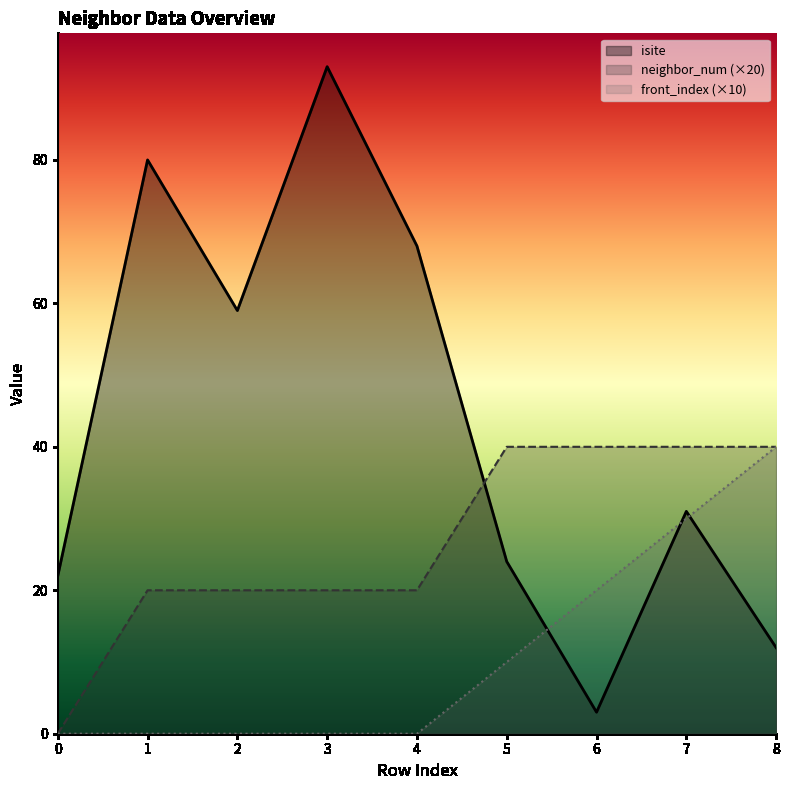

Reading left to right, extract all data points from this chart.

isite: 0=22	1=80	2=59	3=93	4=68	5=24	6=3	7=31	8=12
neighbor_num: 0=0	1=20	2=20	3=20	4=20	5=40	6=40	7=40	8=40
front_index: 0=0	1=0	2=0	3=0	4=0	5=10	6=20	7=30	8=40